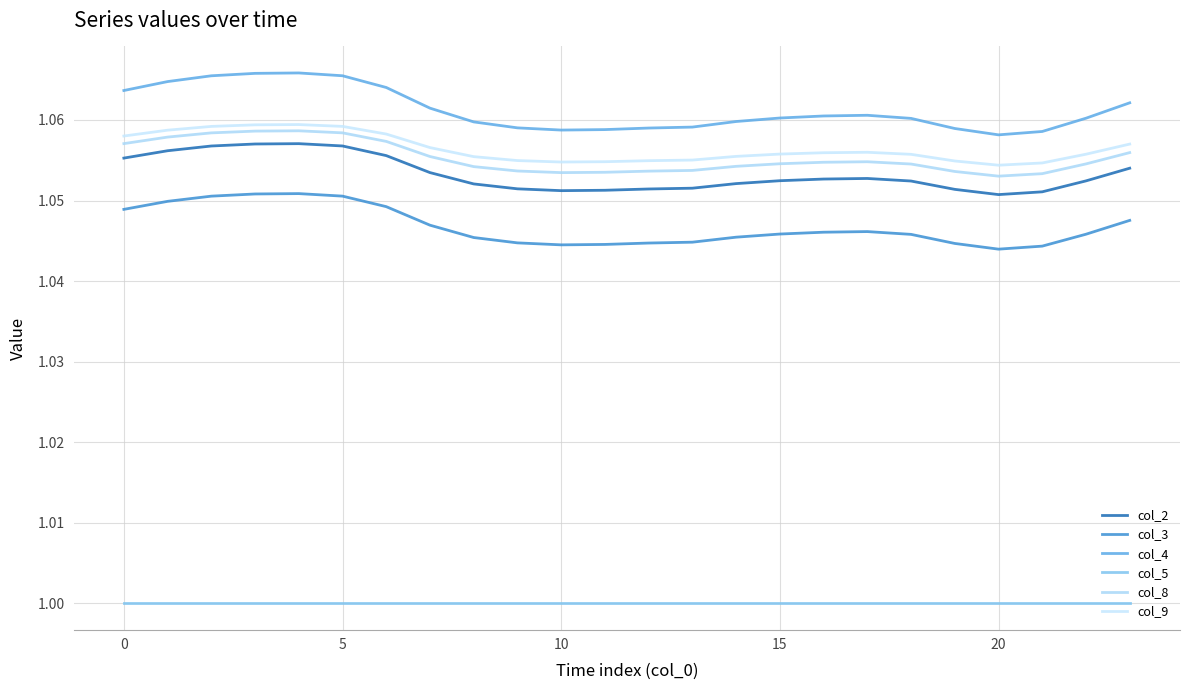

How many lines are shown in the chart?

6